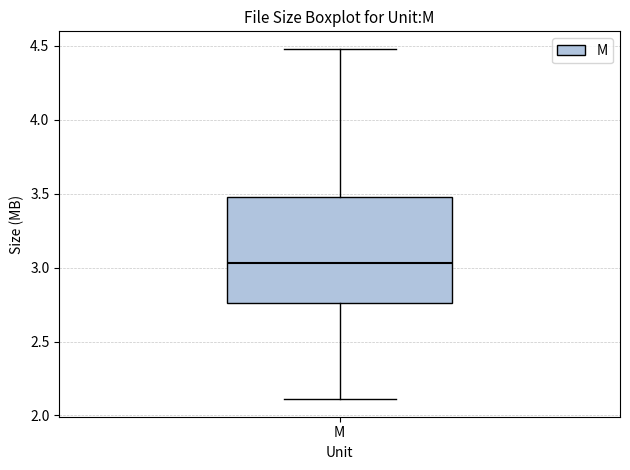

Read this box plot against the y-axis: the position of the median line, the range covered by the box, and the ends of both whiskers. The values are not printed on the chart, so give them approximately, as read against the axis.

median 3.05, box 2.75 to 3.50, whiskers 2.10 to 4.50